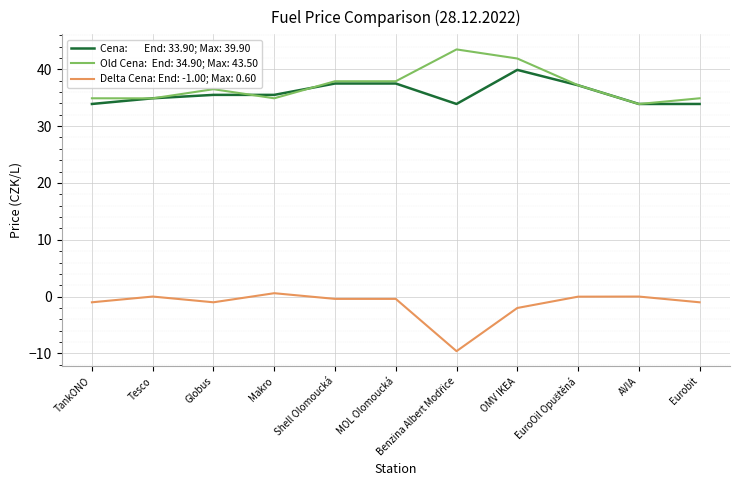

What is the minimum value shown in the chart?

-9.6